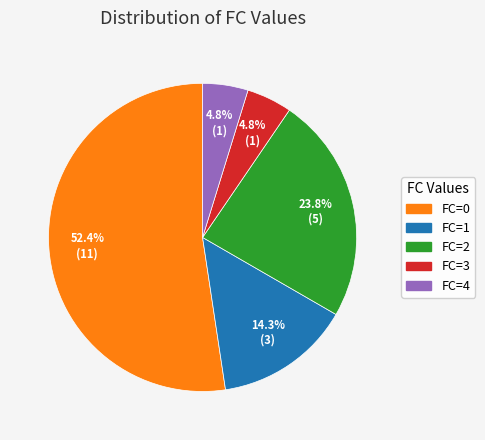

Does FC=3 account for over 50% of the chart?

No